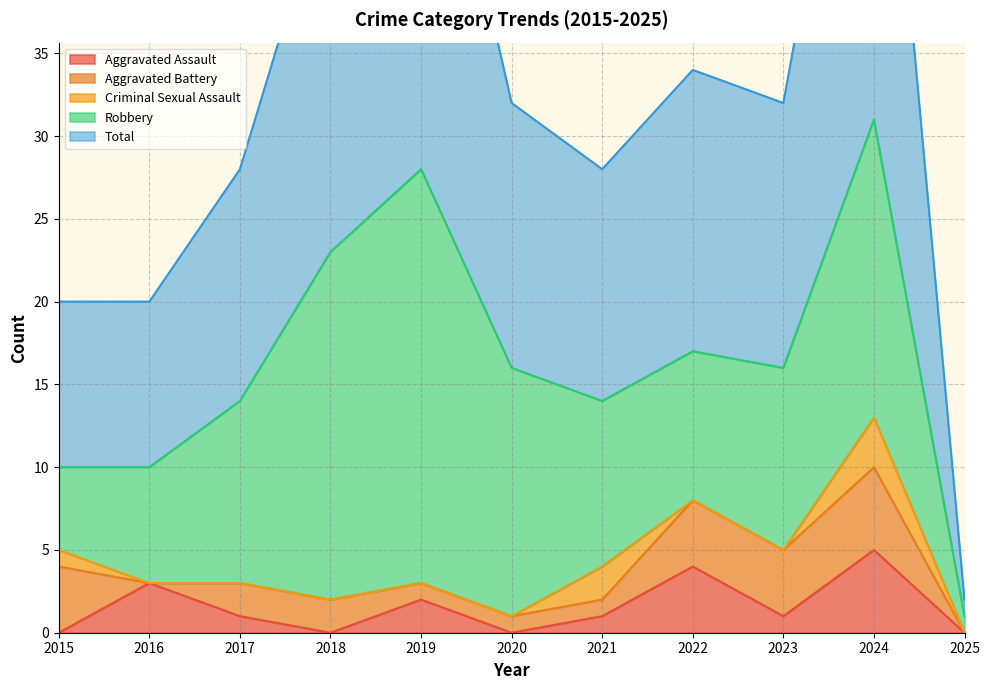

Rank the series by their maximum value, from highest to lowest.

Total, Robbery, Aggravated Assault, Aggravated Battery, Criminal Sexual Assault